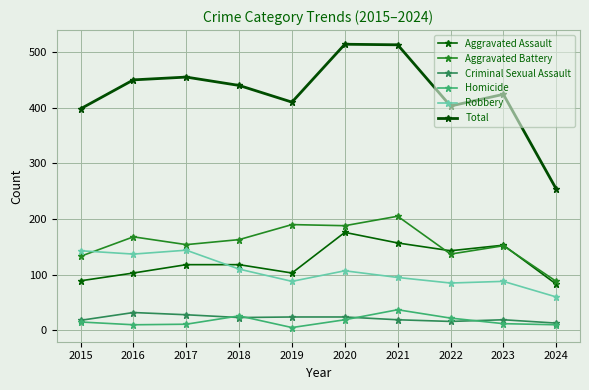

True or false: Aggravated Assault has a value of 56 at 2024.

False